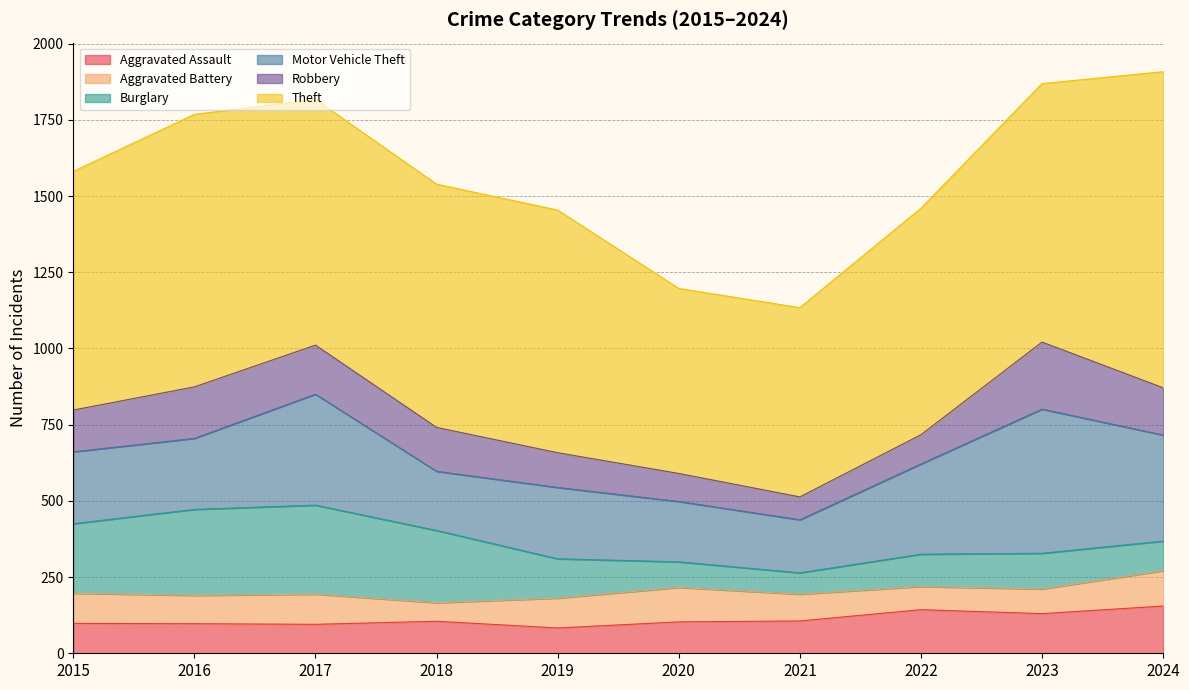

Reading right to left, transcribe all the data shown in this chart.

Aggravated Assault: 155	130	143	106	103	83	105	95	97	98
Aggravated Battery: 116	81	76	88	113	98	61	99	93	99
Burglary: 97	117	106	70	84	129	237	292	282	228
Motor Vehicle Theft: 348	473	296	174	198	234	194	364	233	236
Robbery: 155	220	96	75	92	114	144	161	169	137
Theft: 1037	848	743	621	607	796	798	806	894	783